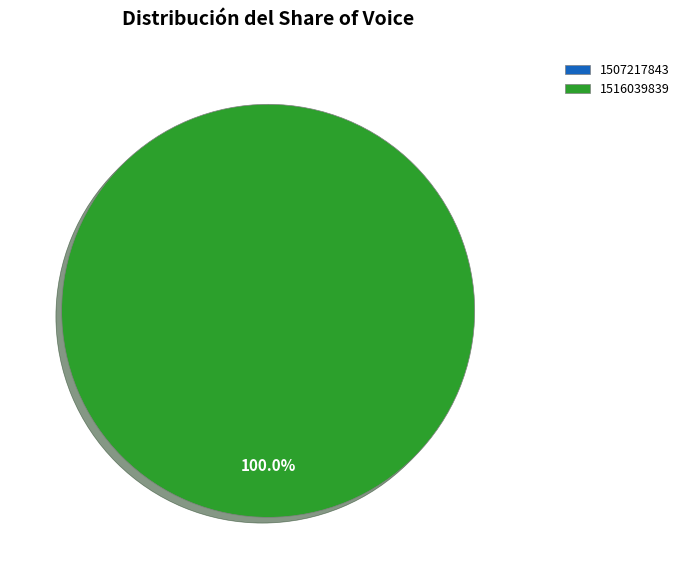

What is the smallest slice in the pie chart?

1507217843